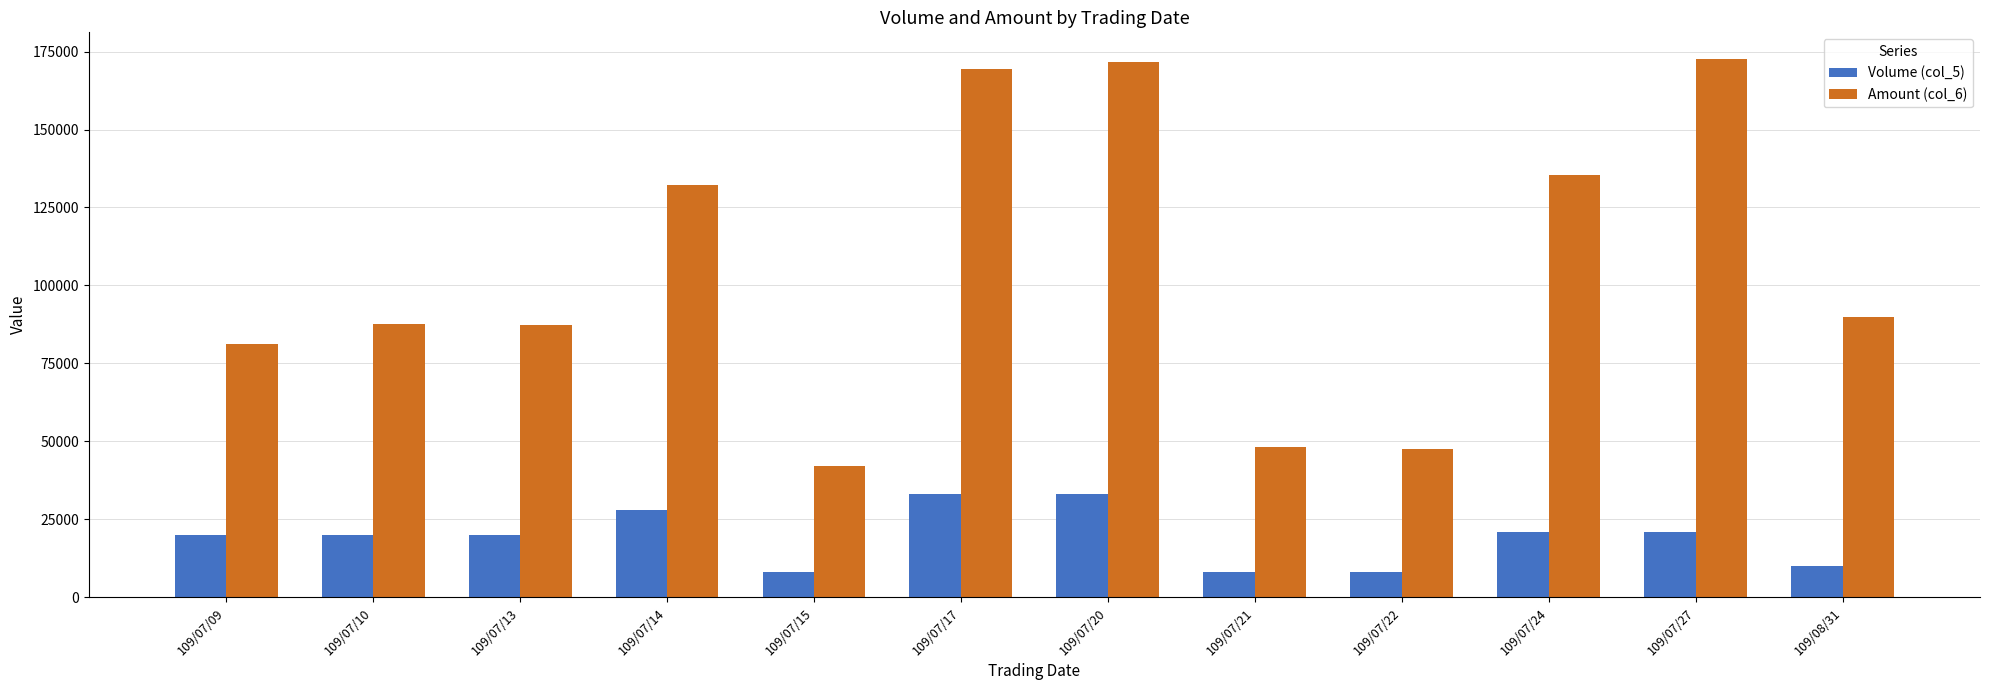

What position from the left is 109/08/31?

12